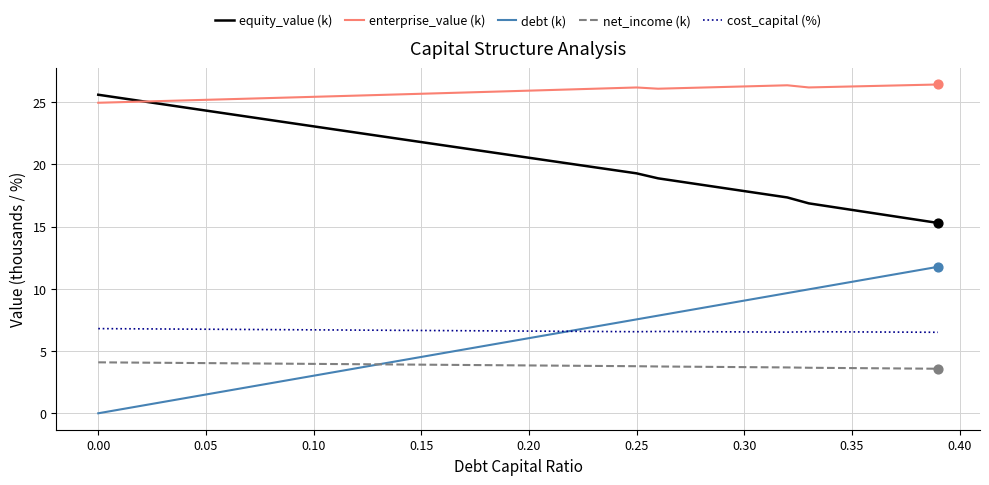

What are all the series names shown in the legend?

equity_value (k), enterprise_value (k), debt (k), net_income (k), cost_capital (%)